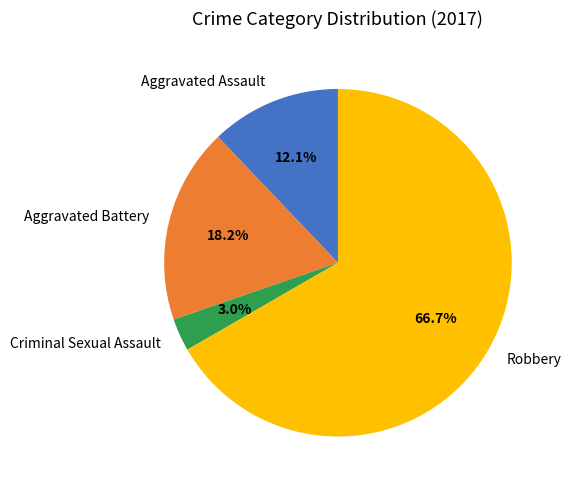

What is the smallest slice in the pie chart?

Criminal Sexual Assault